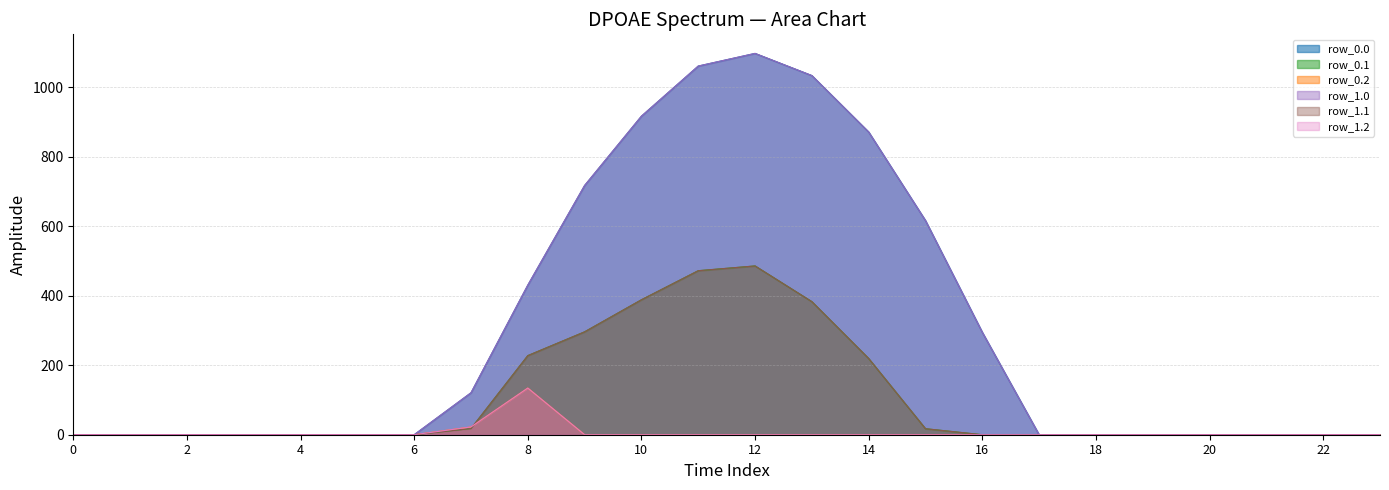

True or false: row_0.0 and row_1.1 intersect in this chart.

False